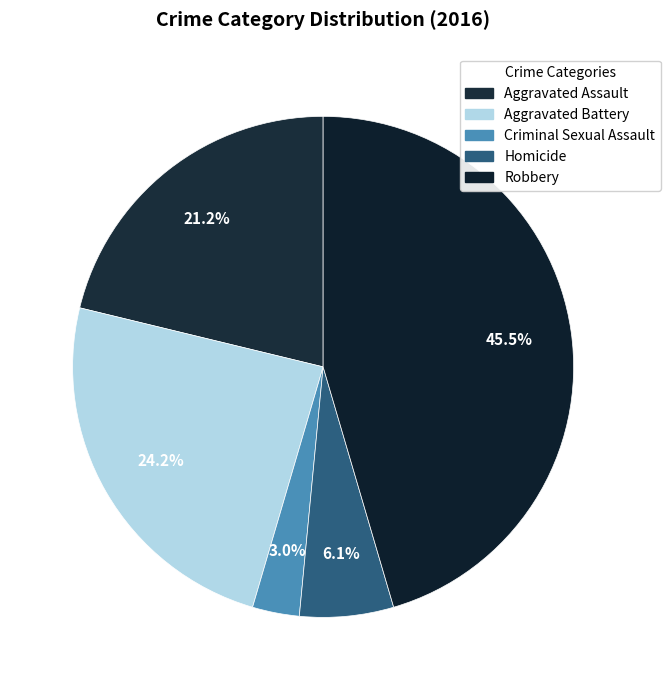

Is it true that Aggravated Assault is 33% of the pie?

False